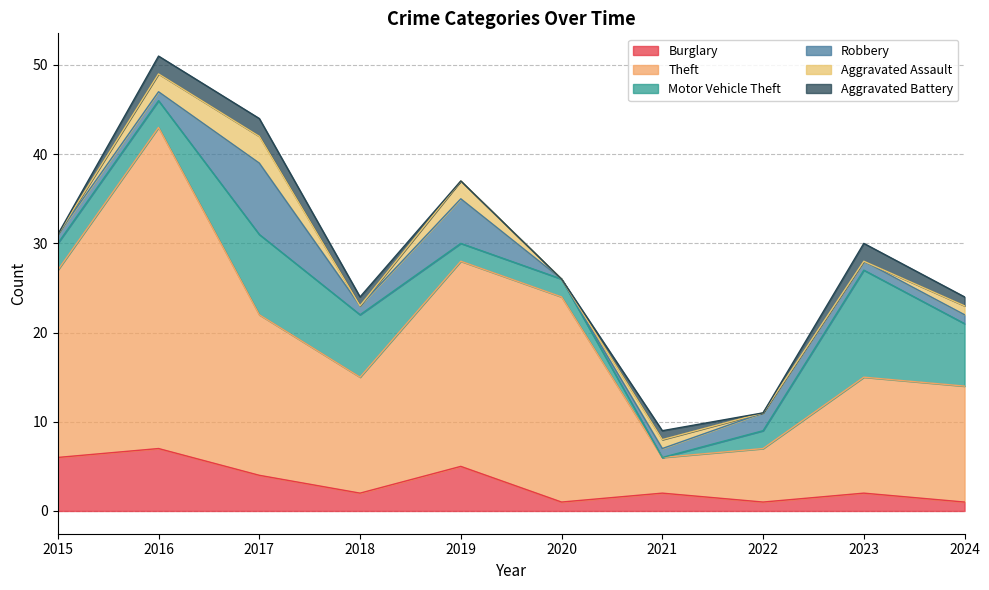

The value of Burglary at 2024 is 1. True or false?

True